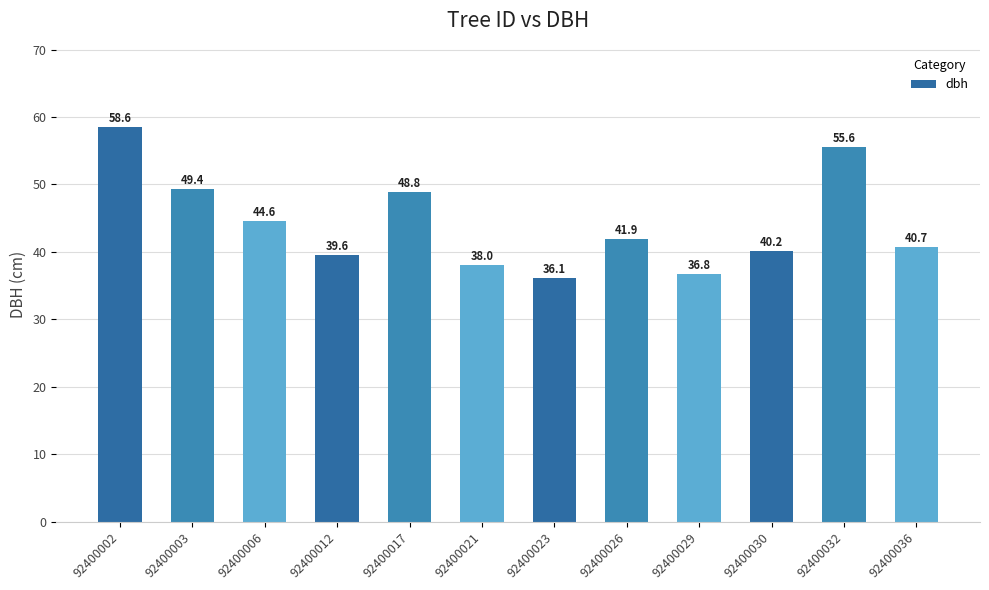

How many bars are there in total?

12